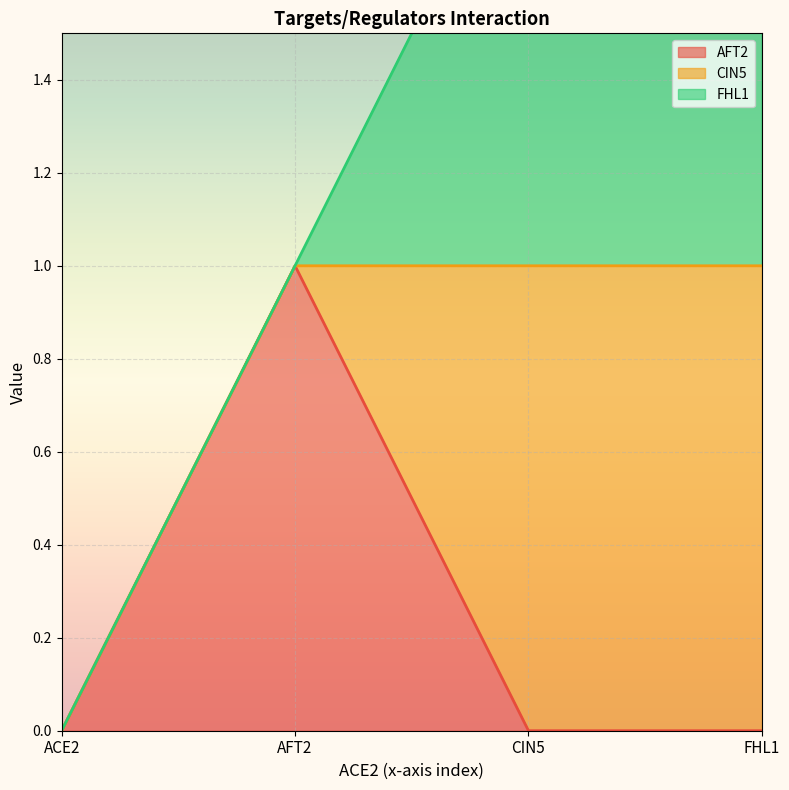

True or false: CIN5 and AFT2 intersect in this chart.

True